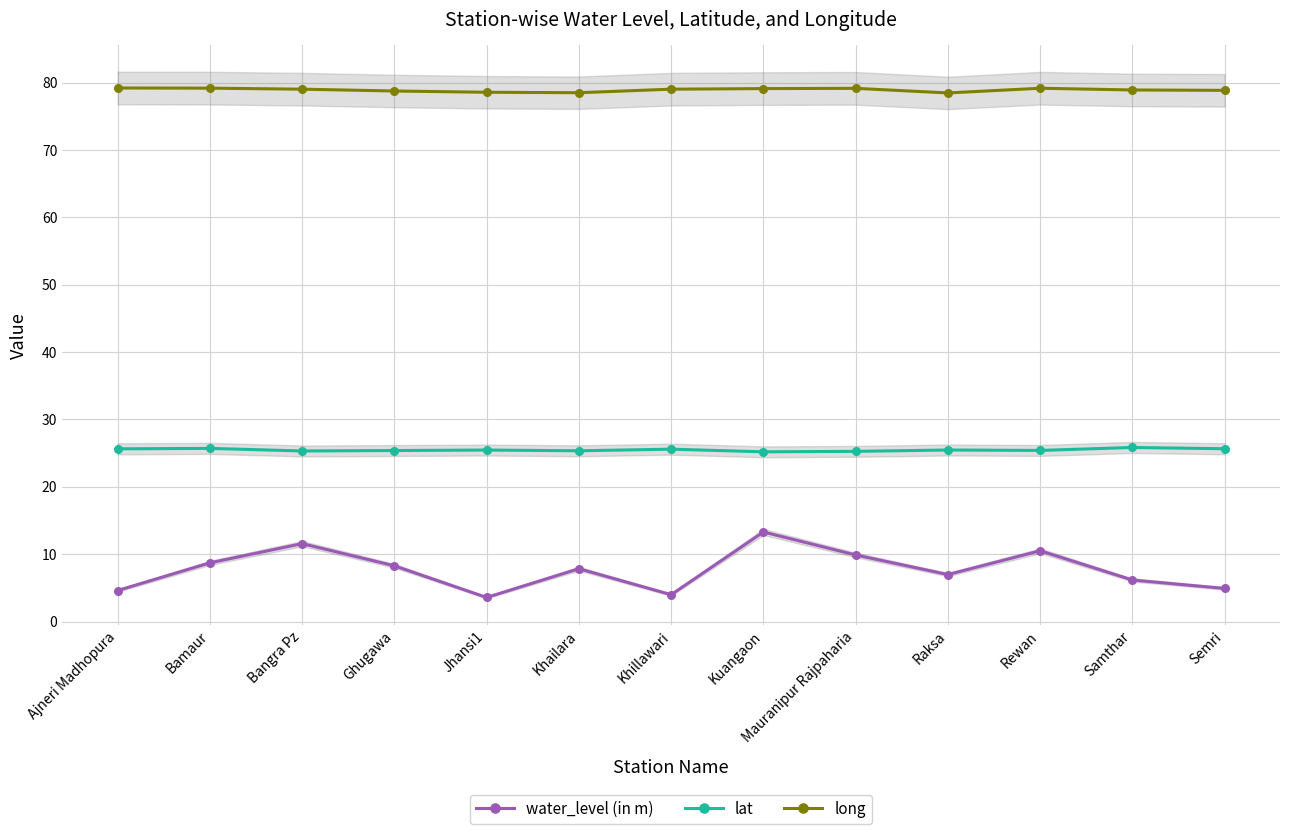

Is this an area chart (filled region under the line)?

No